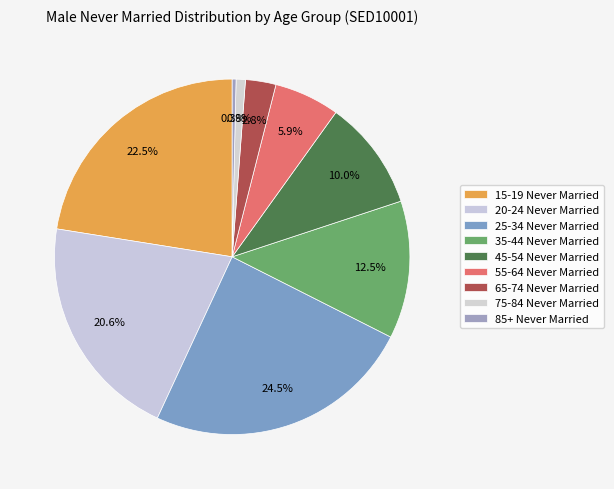

How many slices are in this pie chart?

9